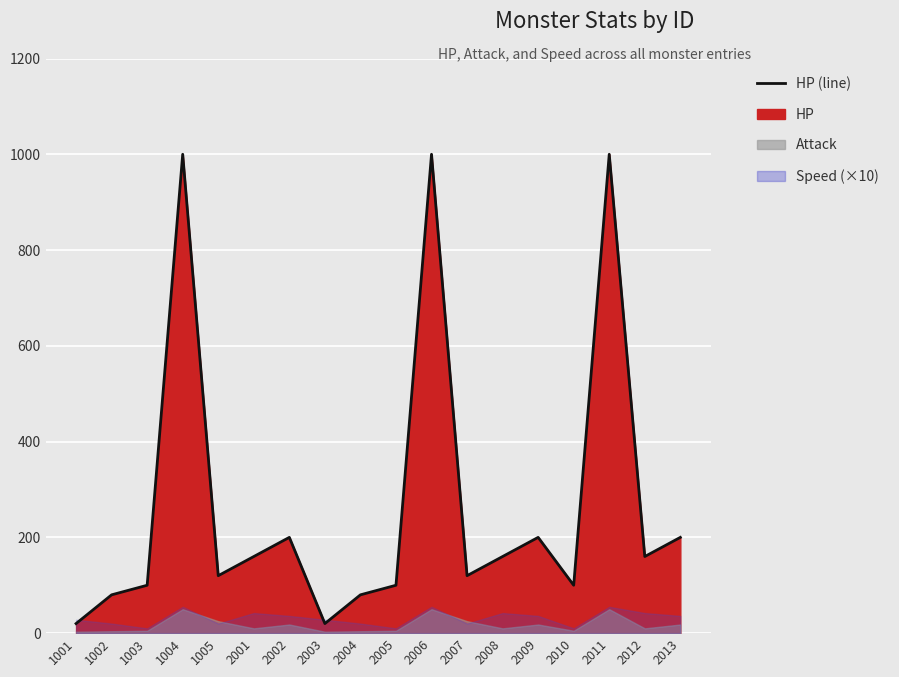

Rank the categories by value from highest to lowest.

1004, 2006, 2011, 2002, 2009, 2013, 2001, 2008, 2012, 1005, 2007, 1003, 2005, 2010, 1002, 2004, 1001, 2003